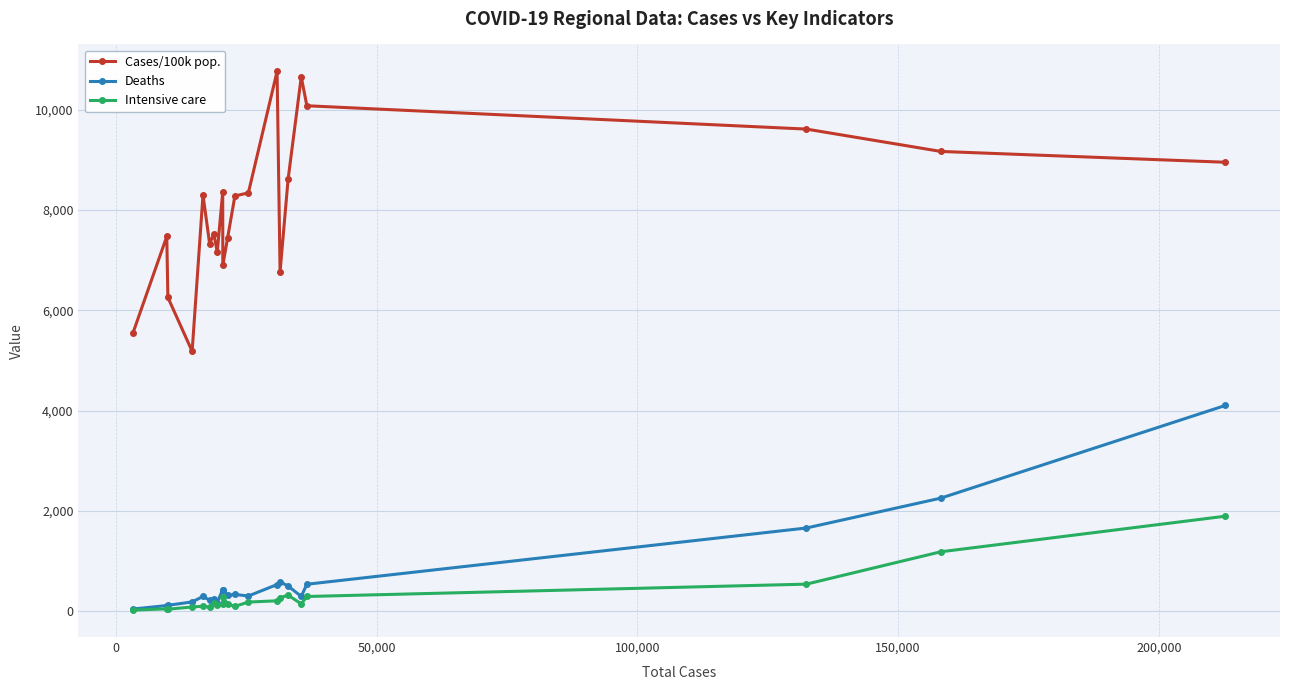

Which series has the largest range (max minus min)?

Cases/100k pop.